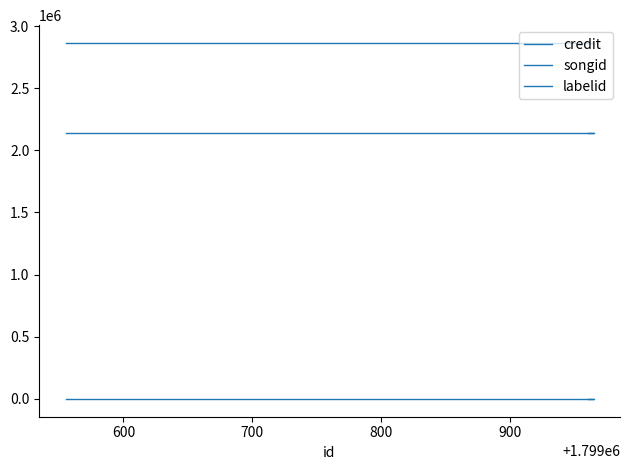

True or false: labelid and songid intersect in this chart.

False